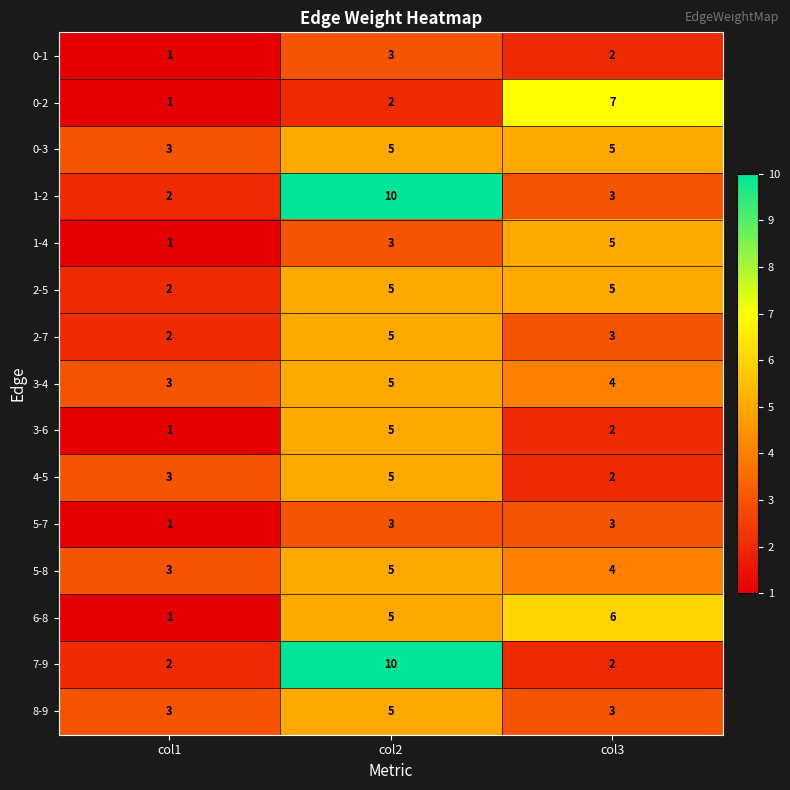

List the labels in order of 3-4 value, largest first.

col2, col3, col1